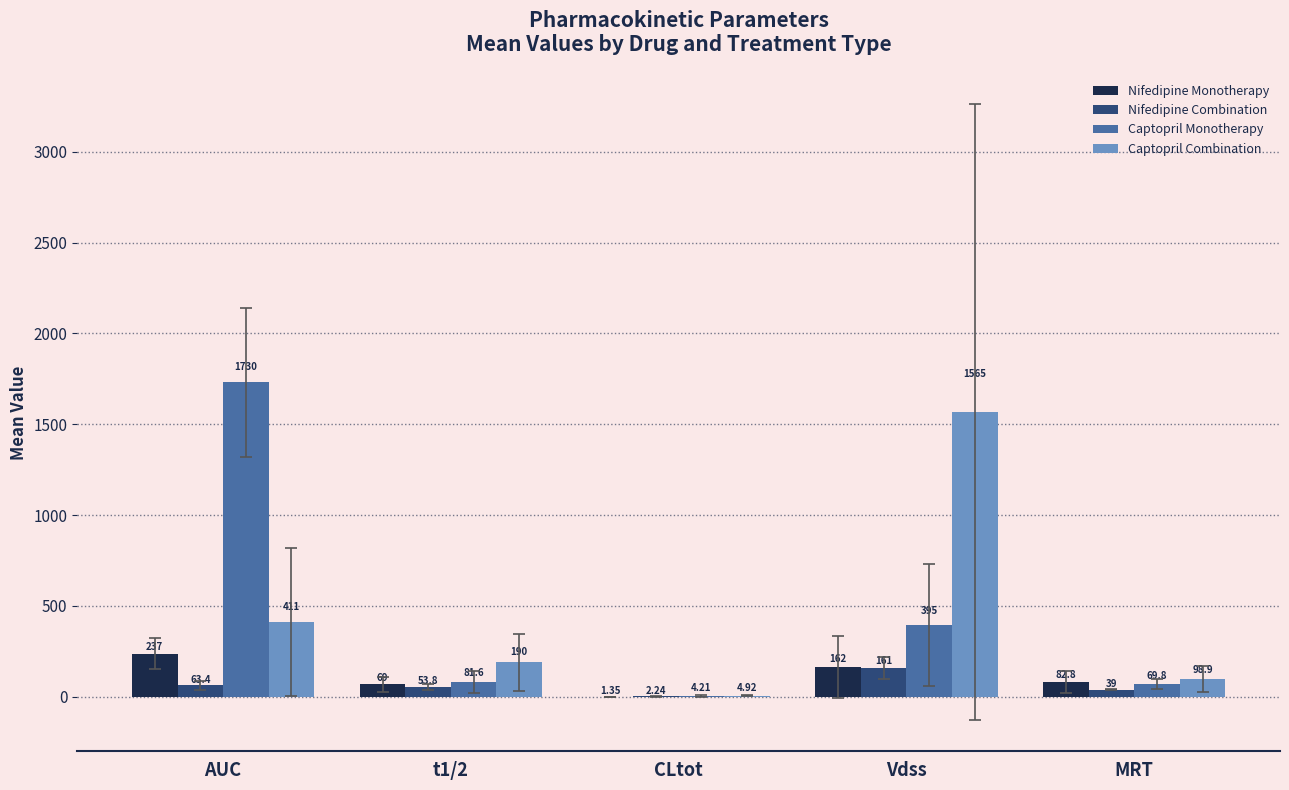

Between AUC and CLtot, which series saw the biggest shift?

Captopril Monotherapy